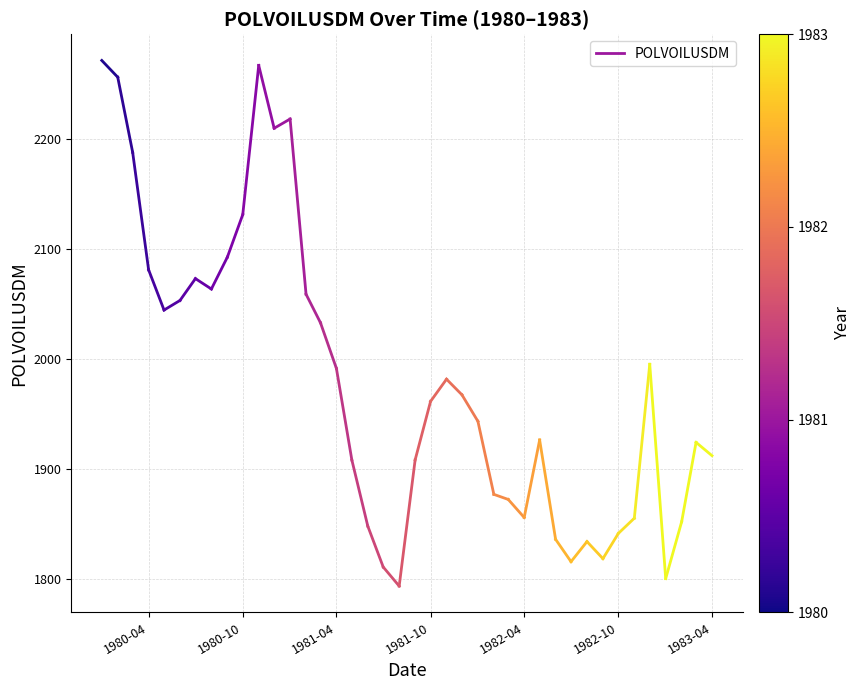

What is the greatest value displayed?

2271.7